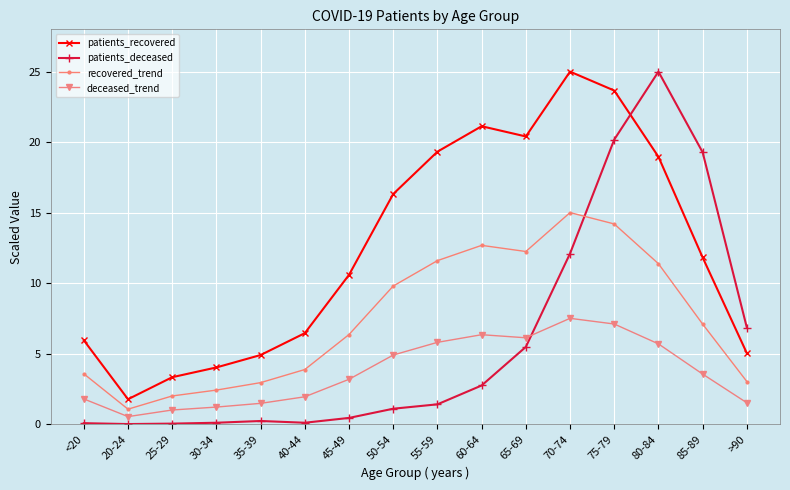

True or false: recovered_trend and deceased_trend cross at least once.

False